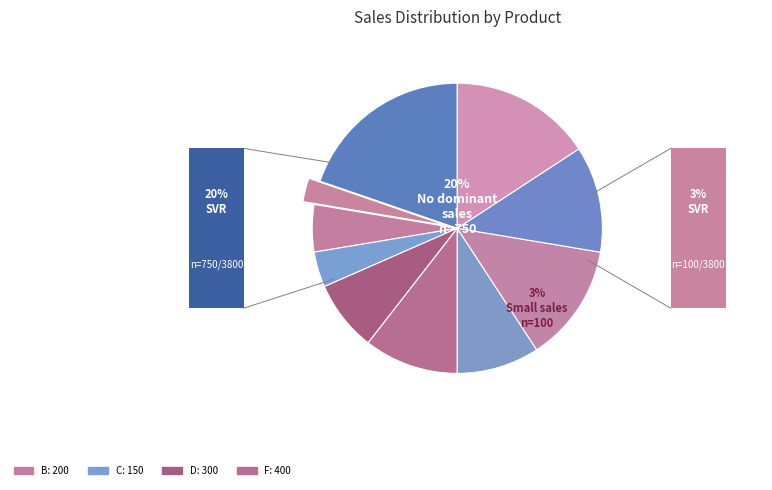

What is the smallest slice in the pie chart?

A